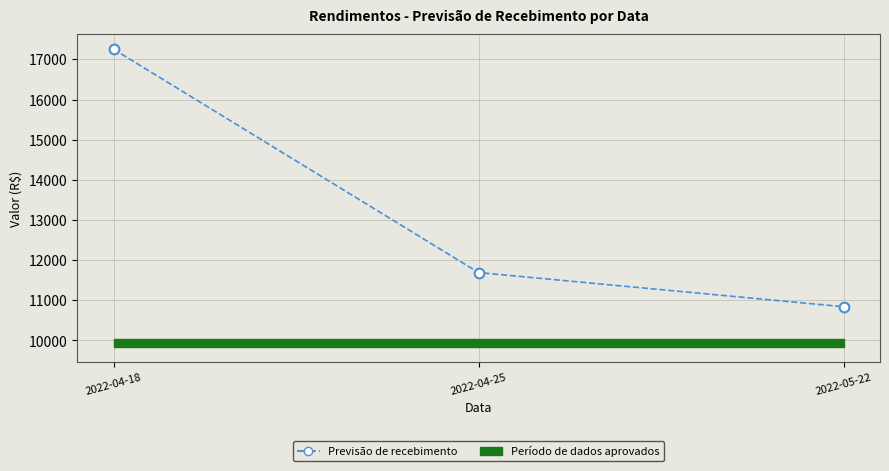

Is it true that the value at 2022-04-18 is 12026.5?

False